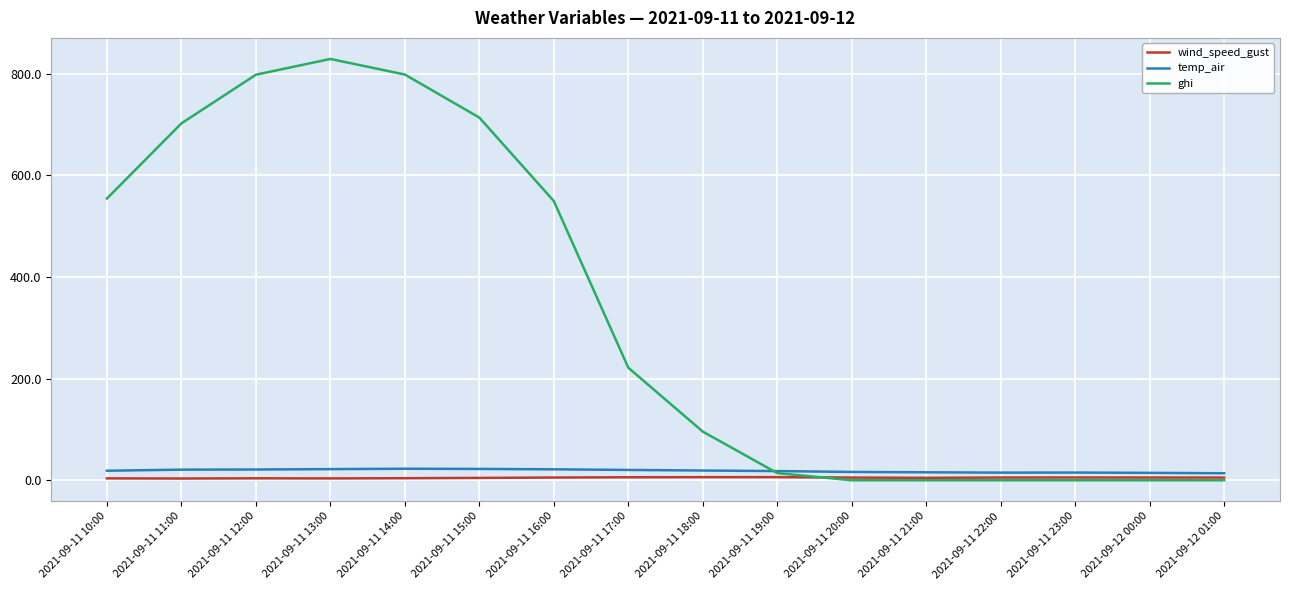

What is the difference between the maximum and minimum values in the ghi series?

828.8